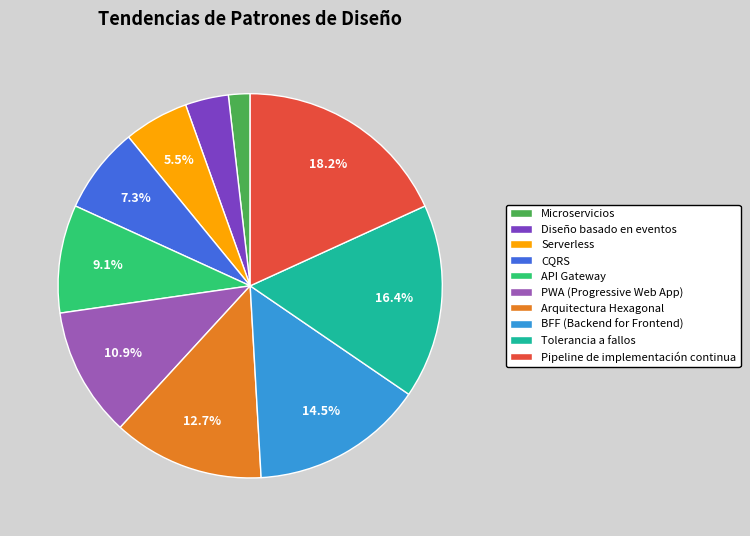

Does any single category account for the majority?

No